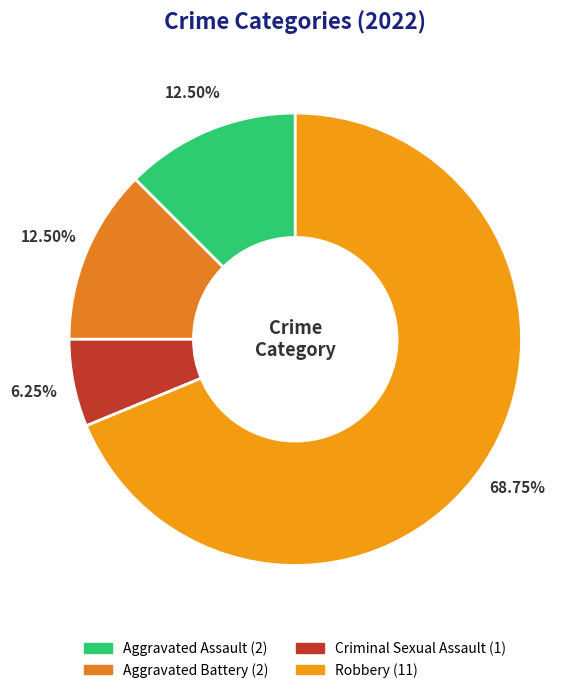

To the nearest percent, what is the combined percentage of Robbery and Criminal Sexual Assault?

75%